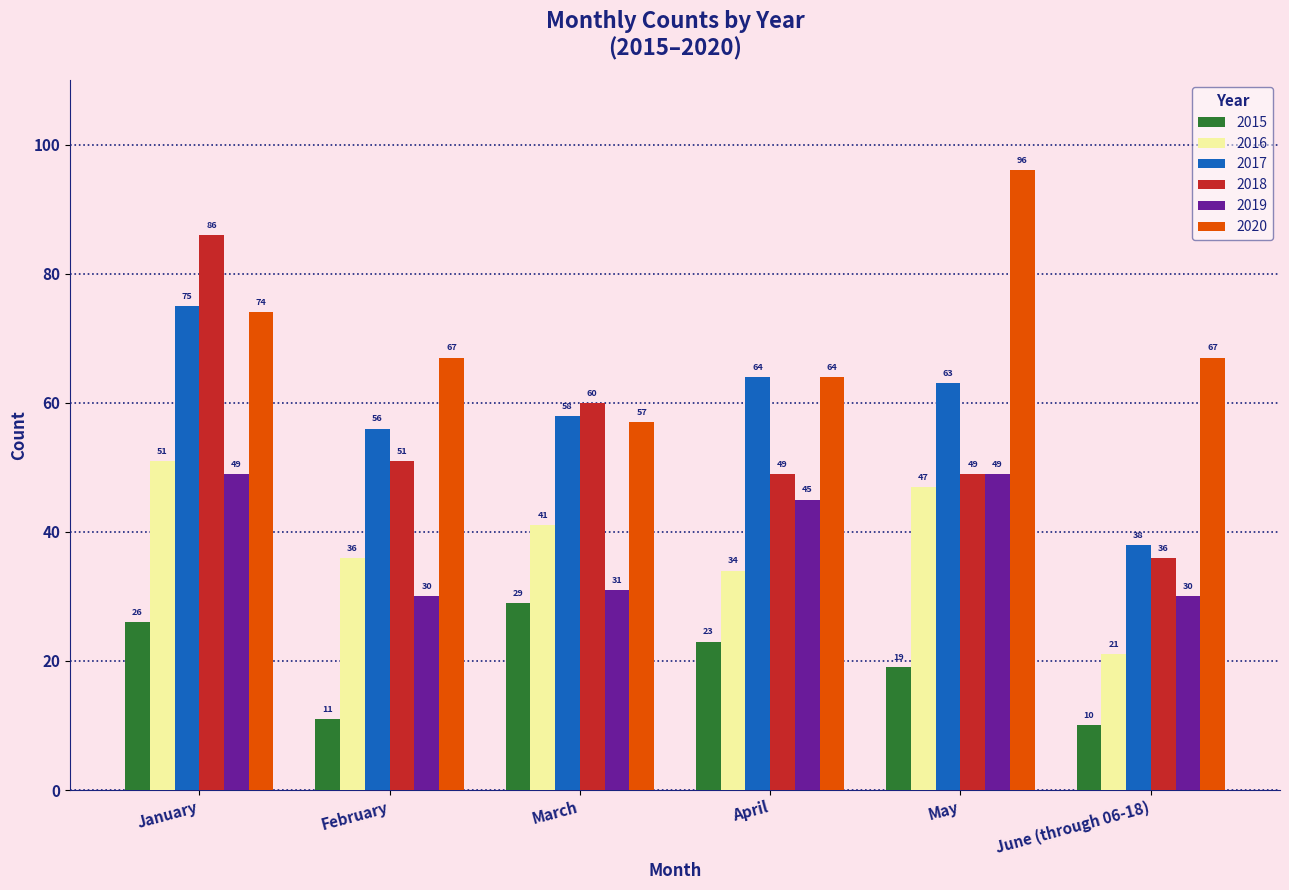

What is the label of the 6th bar from the left?

June (through 06-18)